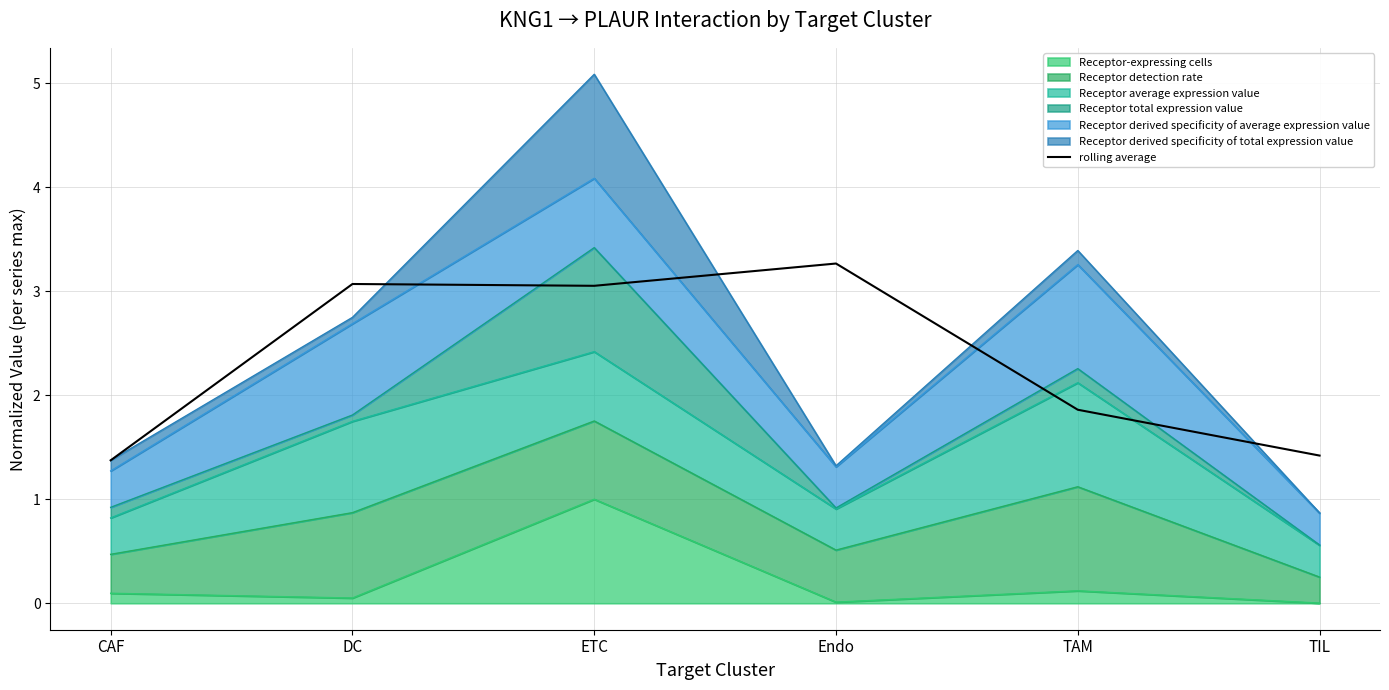

What is the difference between the second highest and minimum values?

1.7